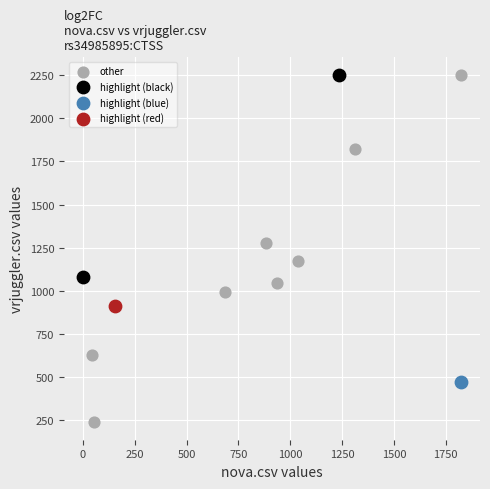

What are all the series names shown in the legend?

other, highlight (black), highlight (blue), highlight (red)